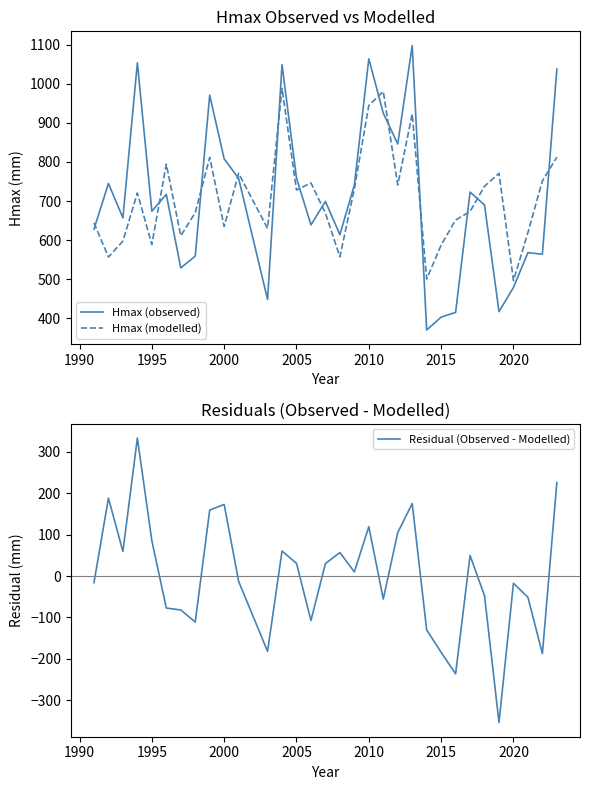

What is the lowest value of the Hmax (modelled) series?

496.6